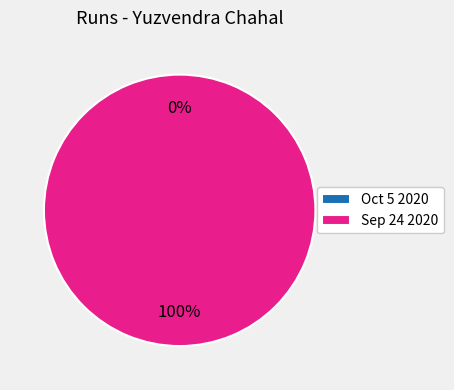

True or false: Sep 24 2020 accounts for 100% of the total.

True